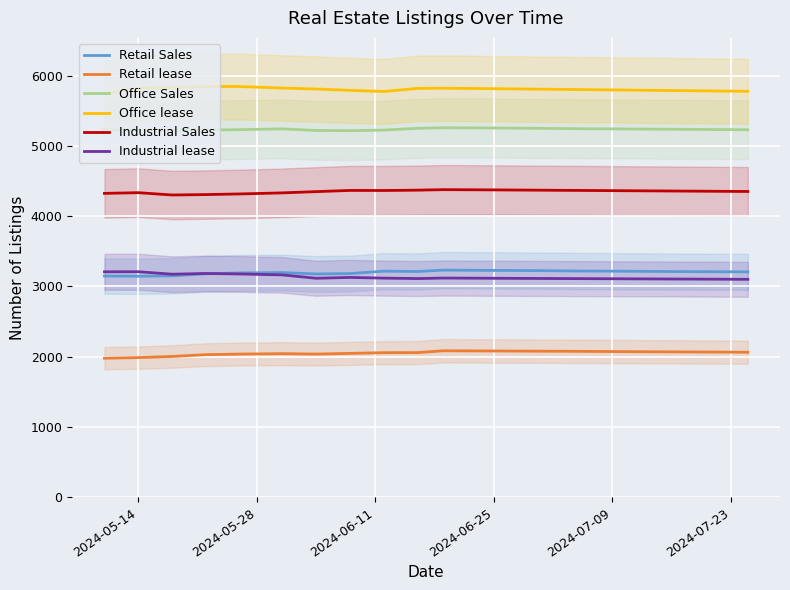

What is the maximum value for Industrial lease?

3210